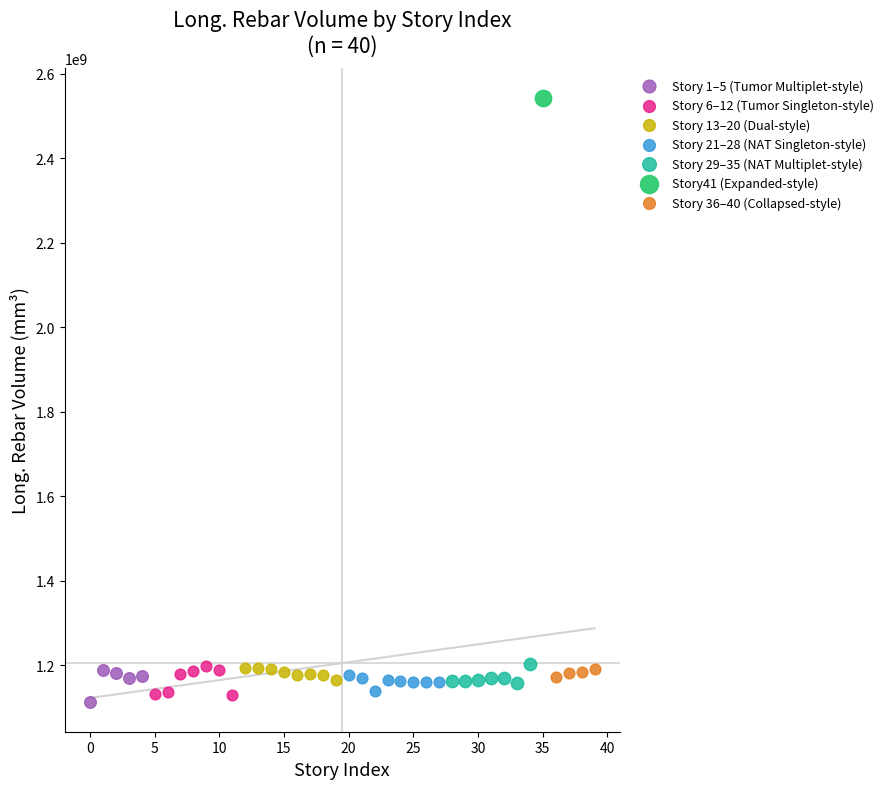

What are all the series names shown in the legend?

Story 1–5 (Tumor Multiplet-style), Story 6–12 (Tumor Singleton-style), Story 13–20 (Dual-style), Story 21–28 (NAT Singleton-style), Story 29–35 (NAT Multiplet-style), Story41 (Expanded-style), Story 36–40 (Collapsed-style)